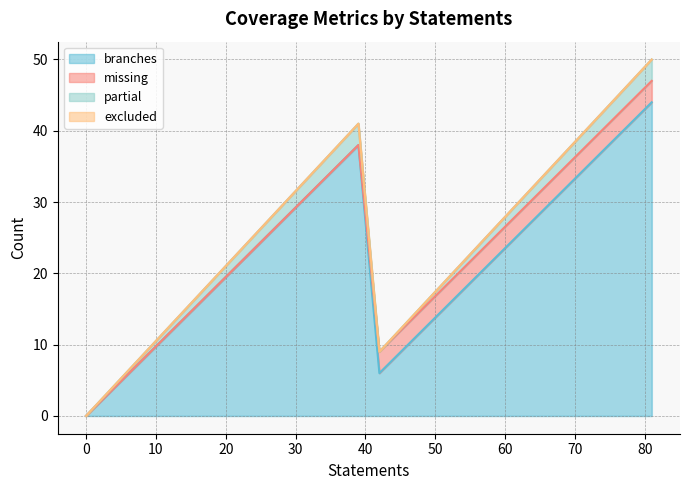

What is the value of the missing point at the 3rd from the left?

3